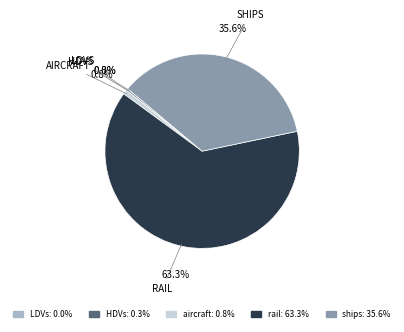

Is there any slice that represents more than half of the pie?

Yes